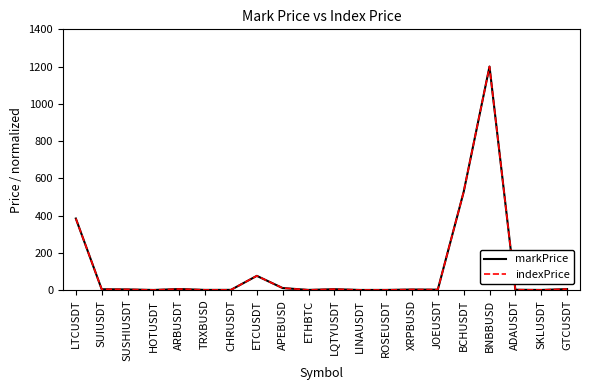

What position from the left is LINAUSDT?

12